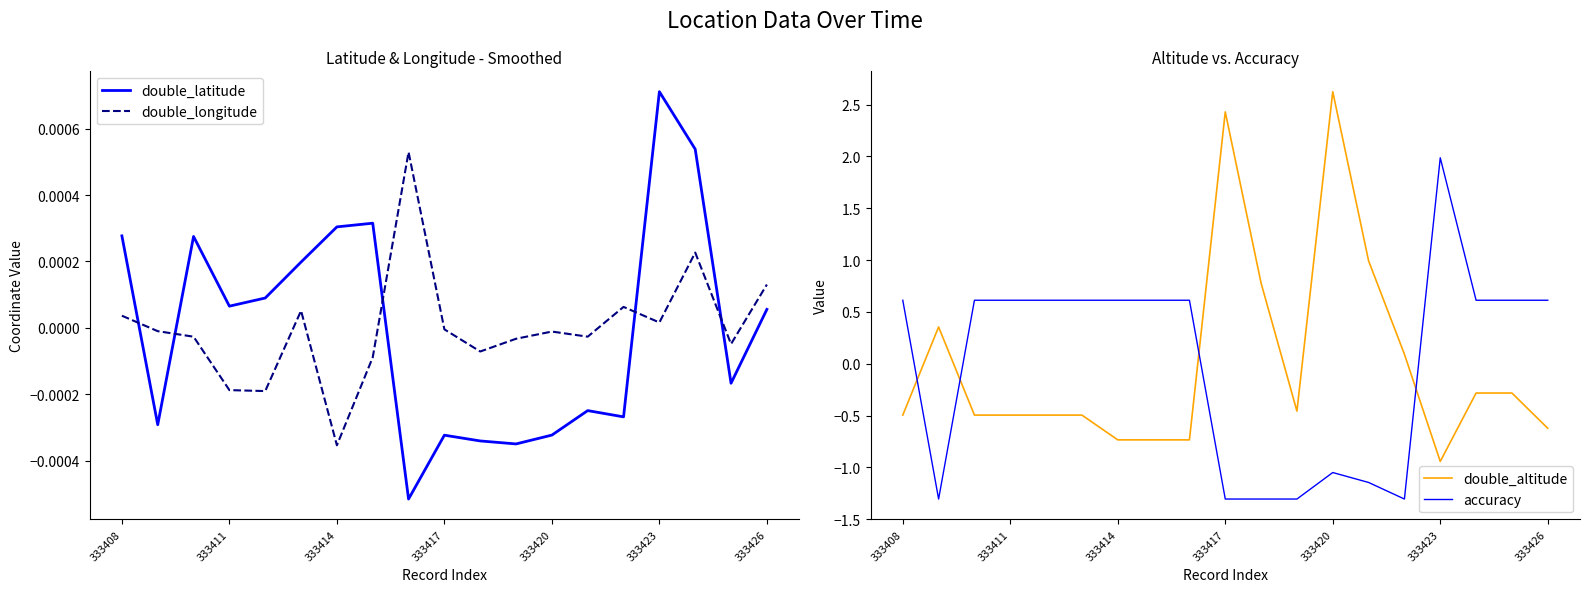

Reading left to right, list all the values displayed in this chart.

double_latitude: 0.0	-0.0	0.0	0.0	0.0	0.0	0.0	0.0	-0.0	-0.0	-0.0	-0.0	-0.0	-0.0	-0.0	0.0	0.0	-0.0	0.0
double_longitude: 0.0	-0.0	-0.0	-0.0	-0.0	0.0	-0.0	-0.0	0.0	-0.0	-0.0	-0.0	-0.0	-0.0	0.0	0.0	0.0	-0.0	0.0
double_altitude: -0.5	0.4	-0.5	-0.5	-0.5	-0.5	-0.7	-0.7	-0.7	2.4	0.8	-0.5	2.6	1.0	0.1	-0.9	-0.3	-0.3	-0.6
accuracy: 0.6	-1.3	0.6	0.6	0.6	0.6	0.6	0.6	0.6	-1.3	-1.3	-1.3	-1.0	-1.1	-1.3	2.0	0.6	0.6	0.6